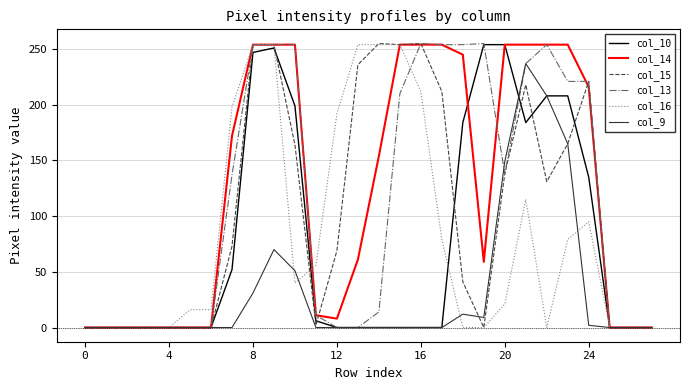

What is the maximum value shown in the chart?

255